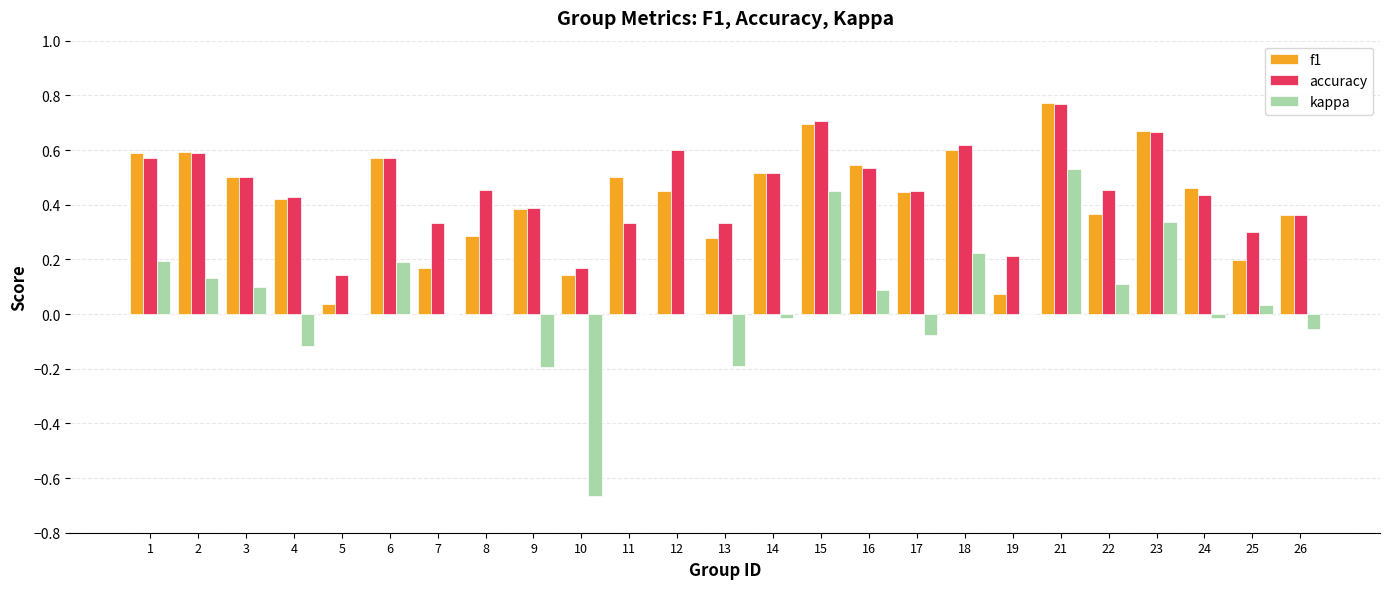

What are all the series names shown in the legend?

f1, accuracy, kappa